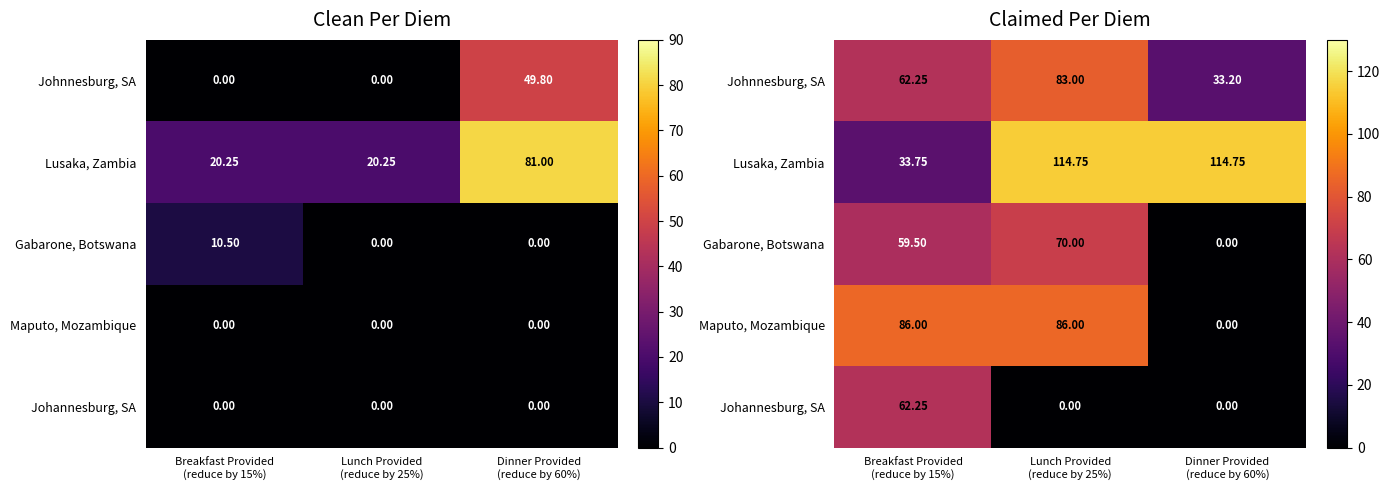

How many values in Maputo, Mozambique are above zero?

2